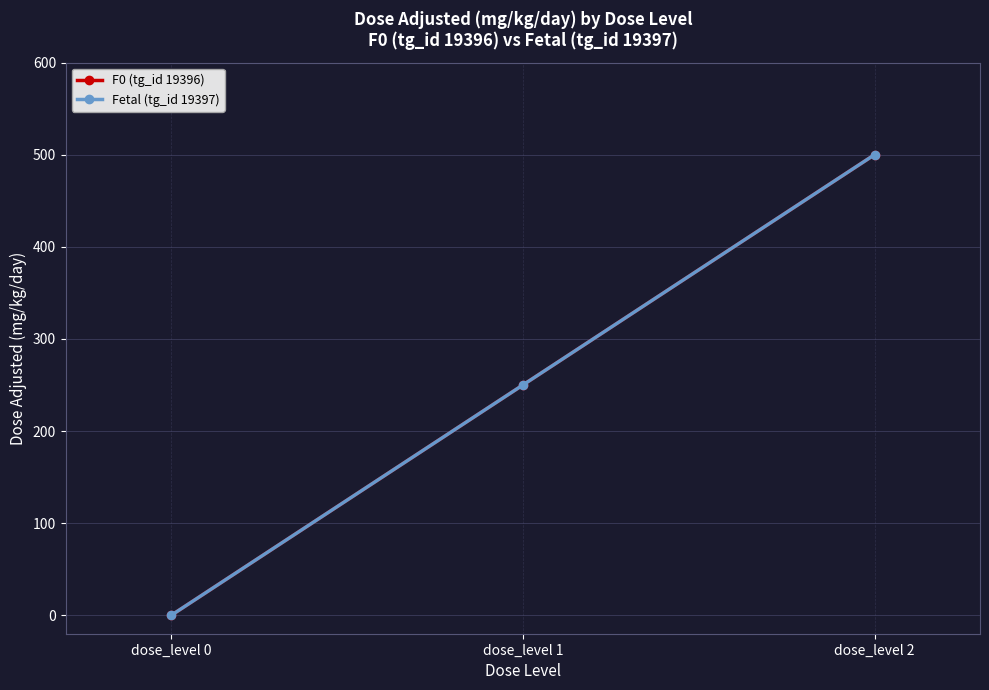

How many Fetal (tg_id 19397) values are between 0 and 500?

3